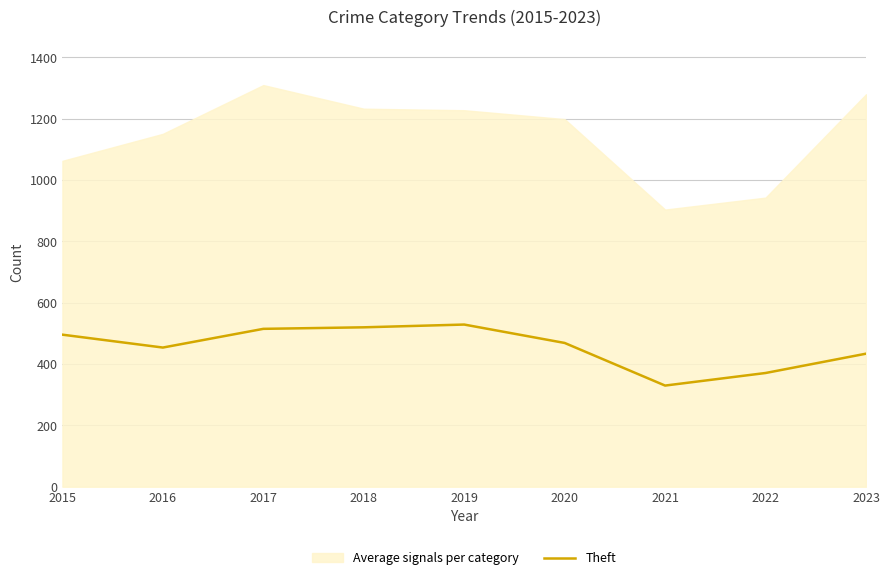

The chart shows a value of 677 at 2015. True or false?

False